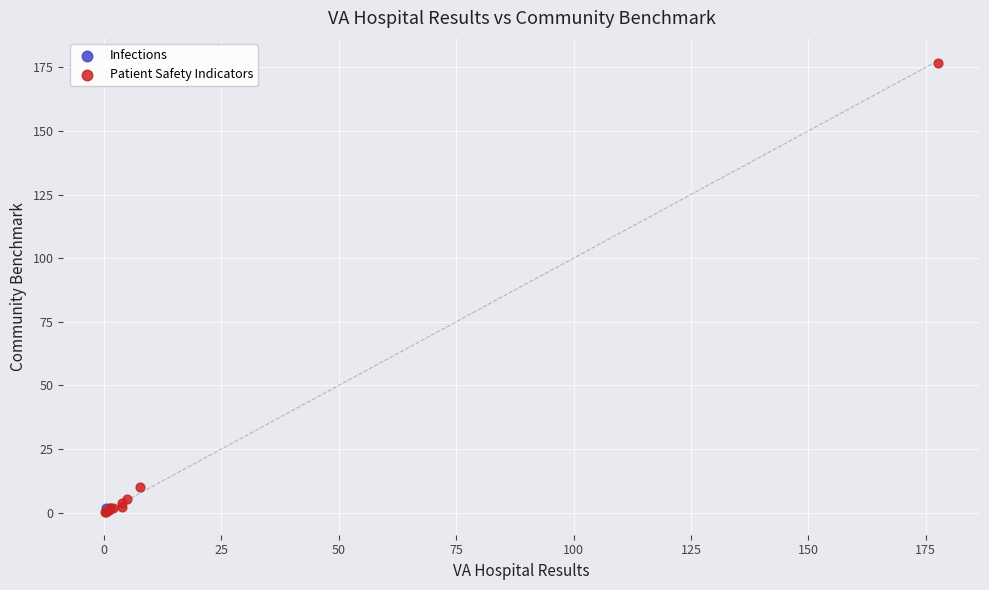

What are all the series names shown in the legend?

Infections, Patient Safety Indicators